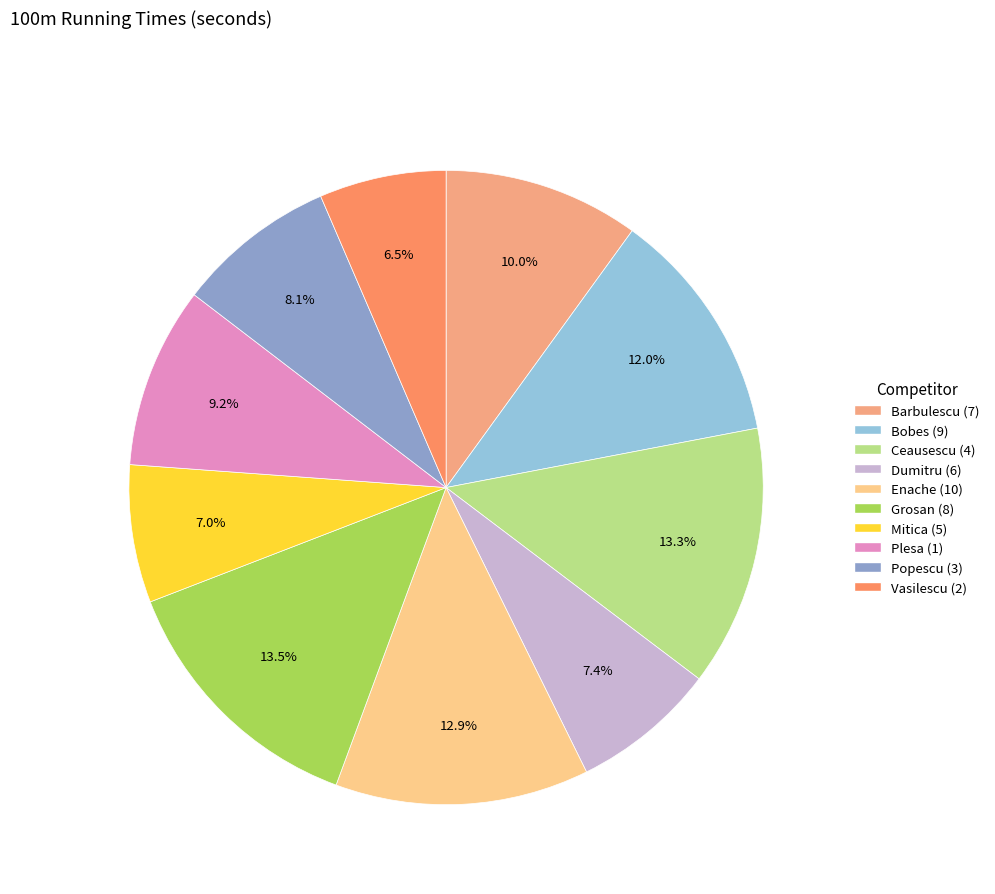

Which has a higher value, Grosan (8) or Plesa (1)?

Grosan (8)